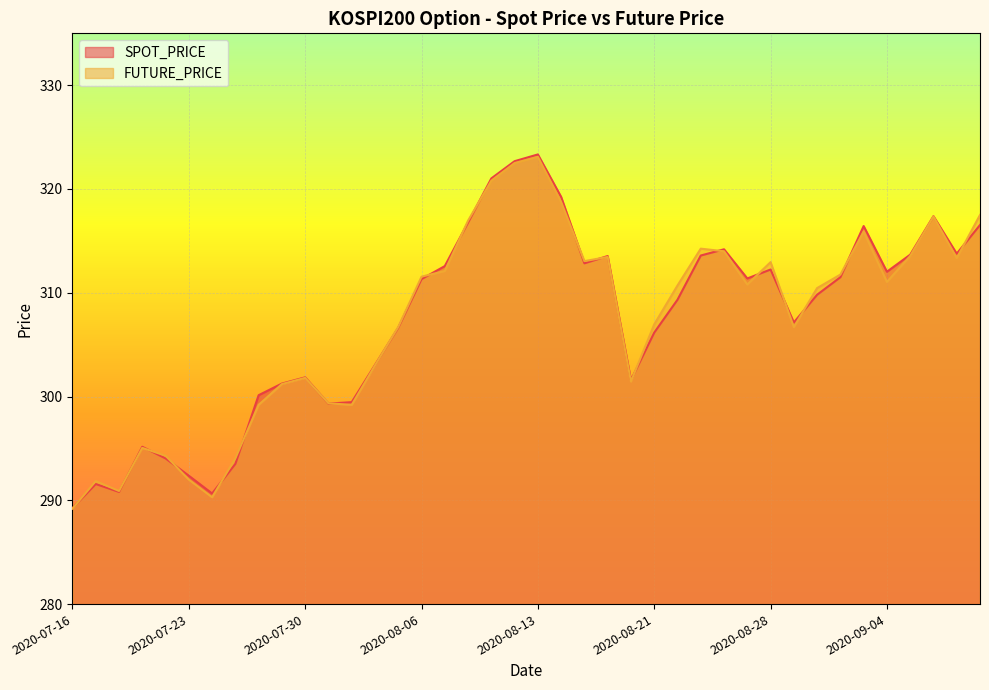

How many series are shown in this chart?

2